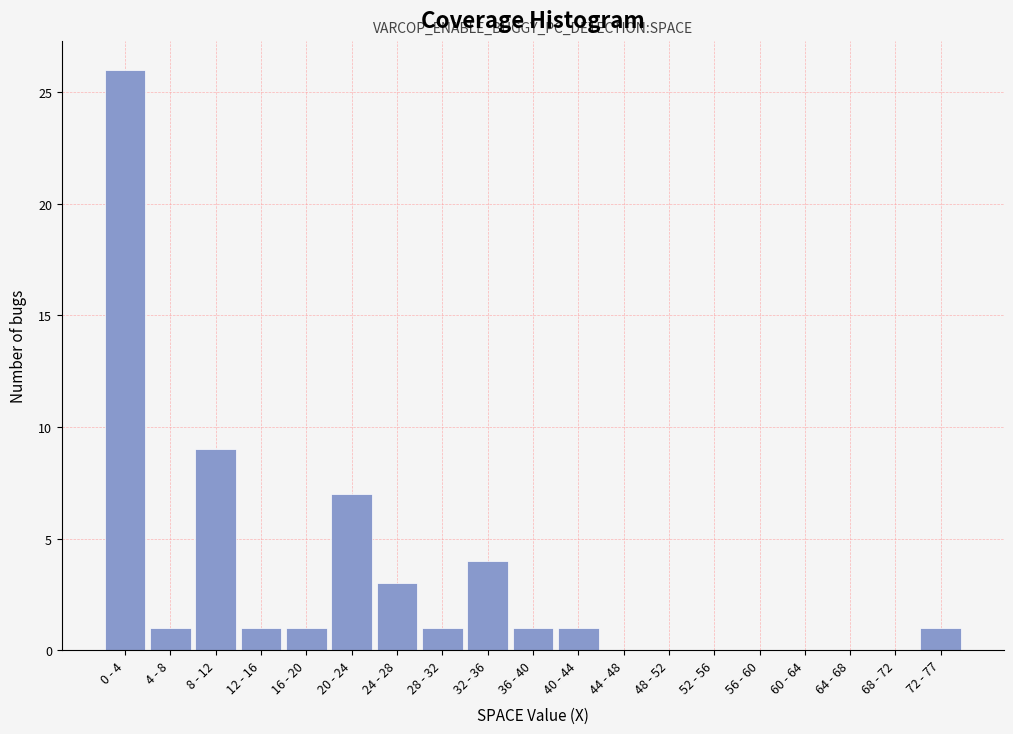

Reading left to right, transcribe all the data shown in this chart.

0 - 4=26	4 - 8=1	8 - 12=9	12 - 16=1	16 - 20=1	20 - 24=7	24 - 28=3	28 - 32=1	32 - 36=4	36 - 40=1	40 - 44=1	44 - 48=0	48 - 52=0	52 - 56=0	56 - 60=0	60 - 64=0	64 - 68=0	68 - 72=0	72 - 77=1